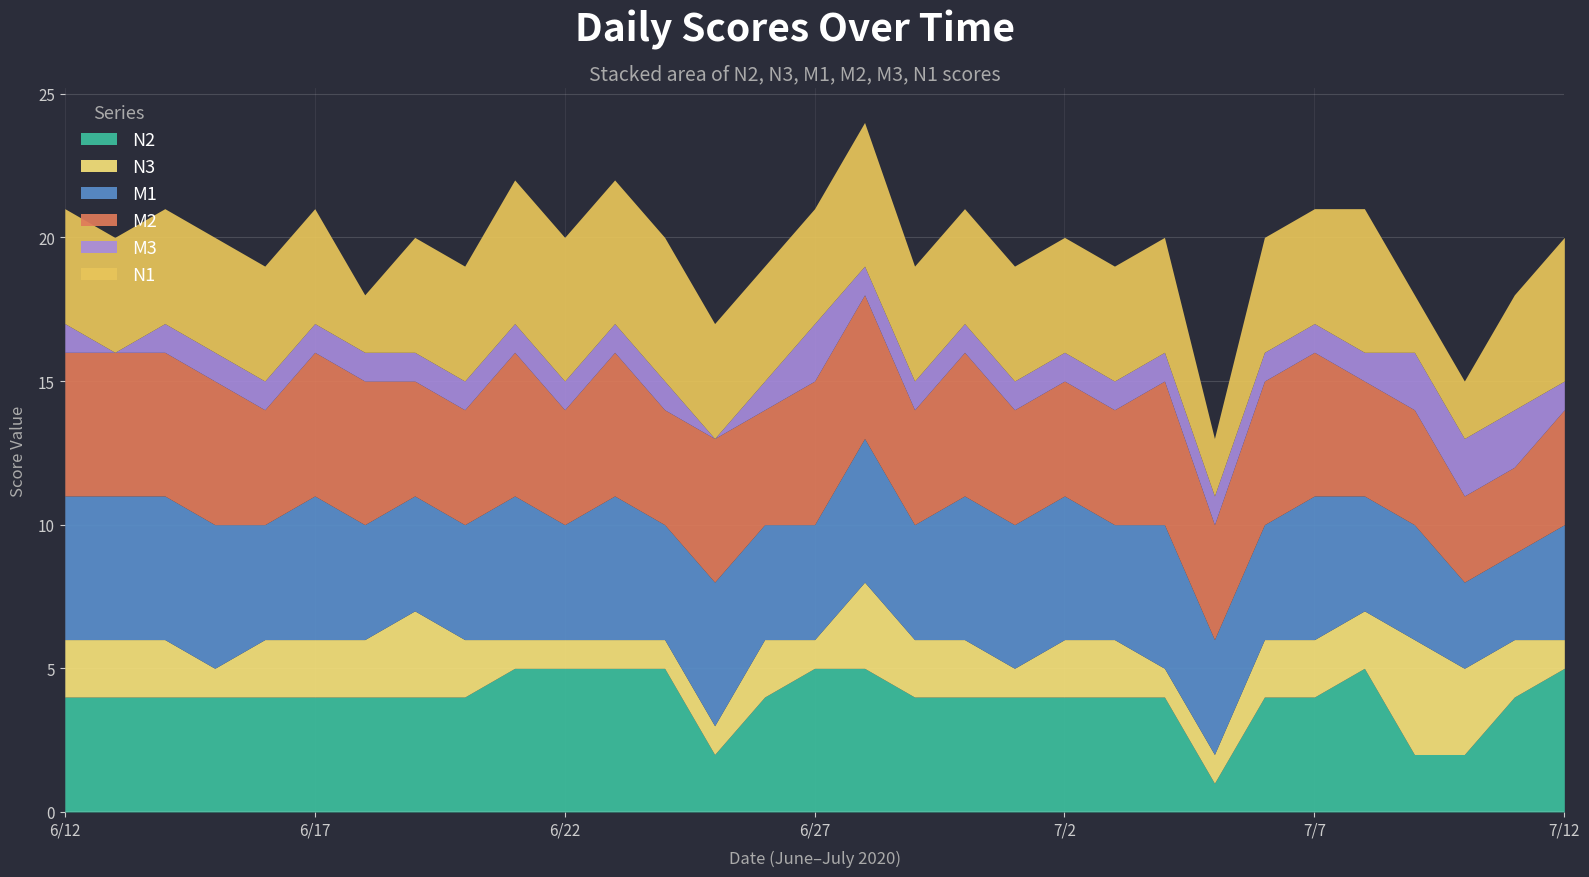

Between 6/28 and 6/16, which is larger?

6/28